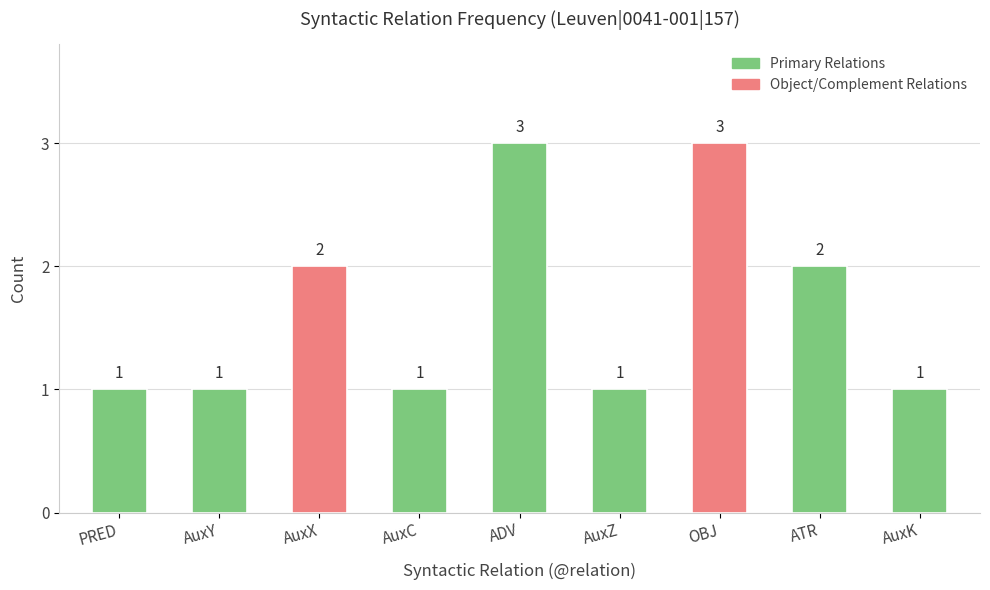

What is the minimum value shown in the chart?

1